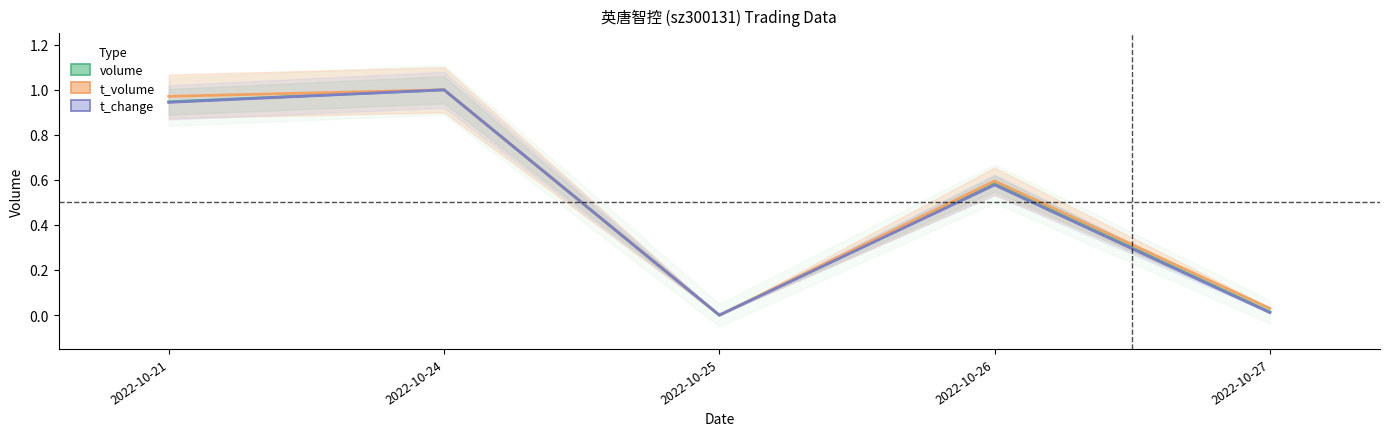

In volume, how many points are lower than both neighbors (excluding endpoints)?

1